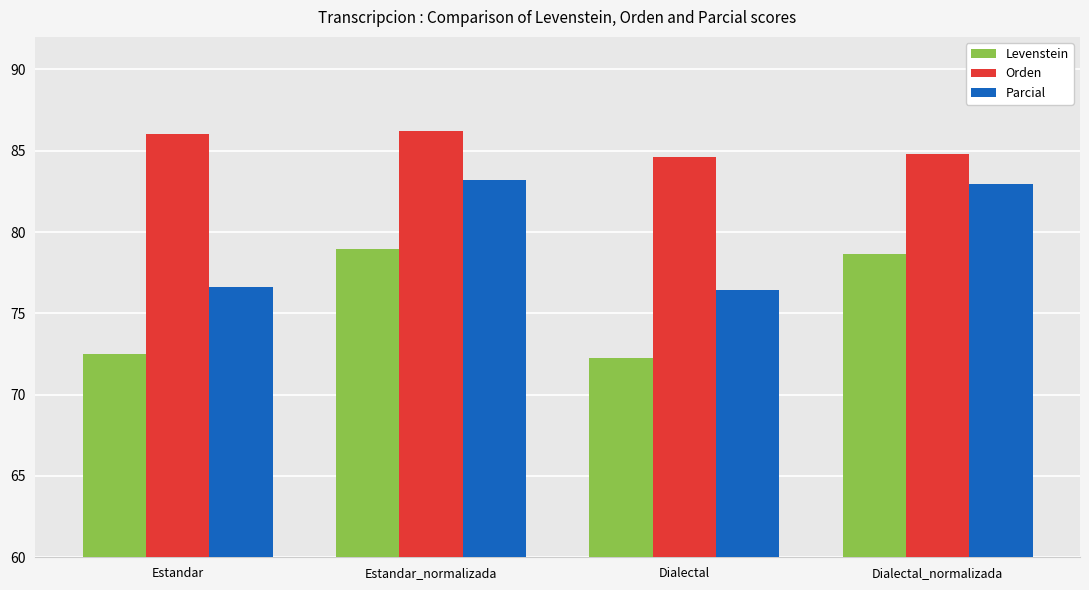

What is the maximum value for Orden?

86.2